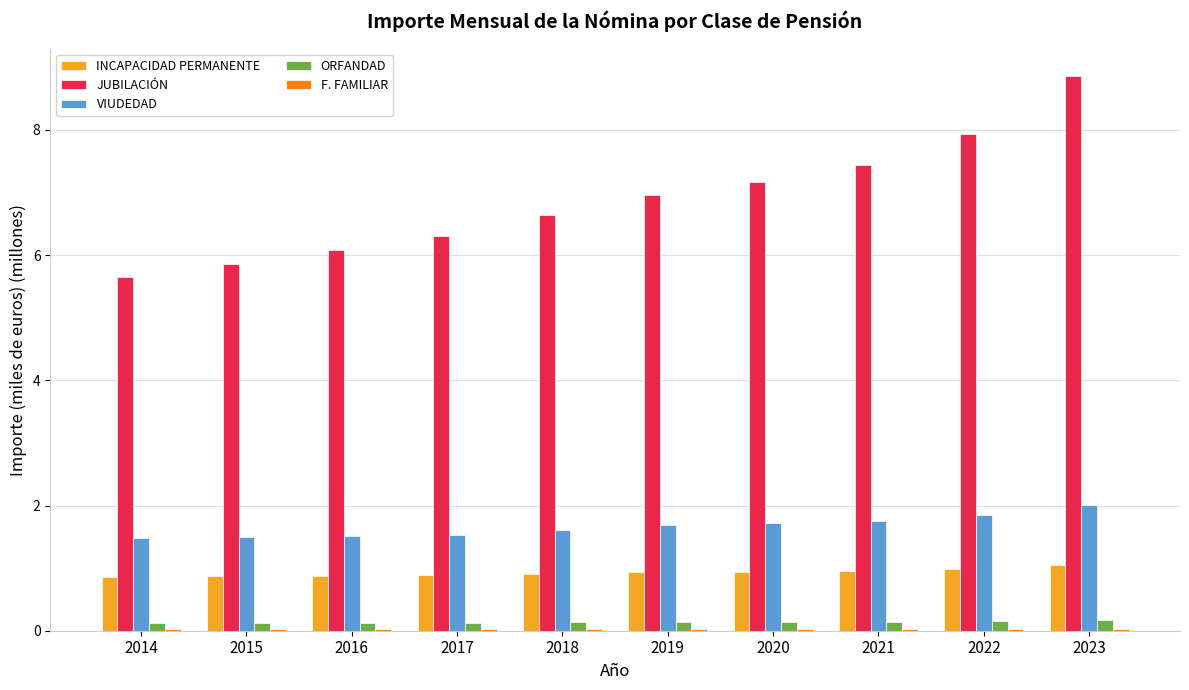

Which label corresponds to the largest value in the chart?

2023